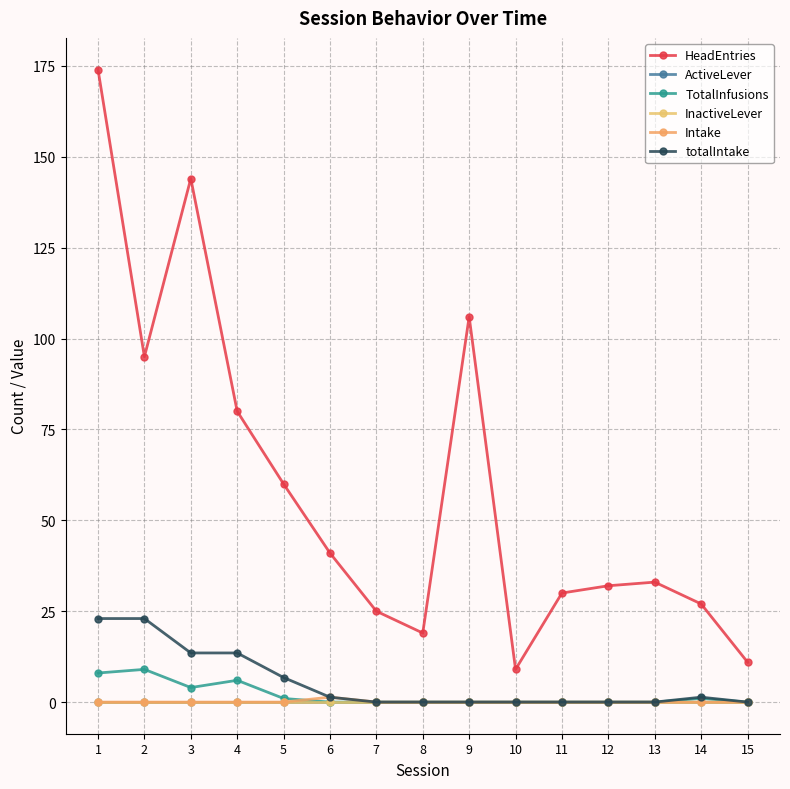

True or false: ActiveLever has more than 2 points higher than both neighbors.

False